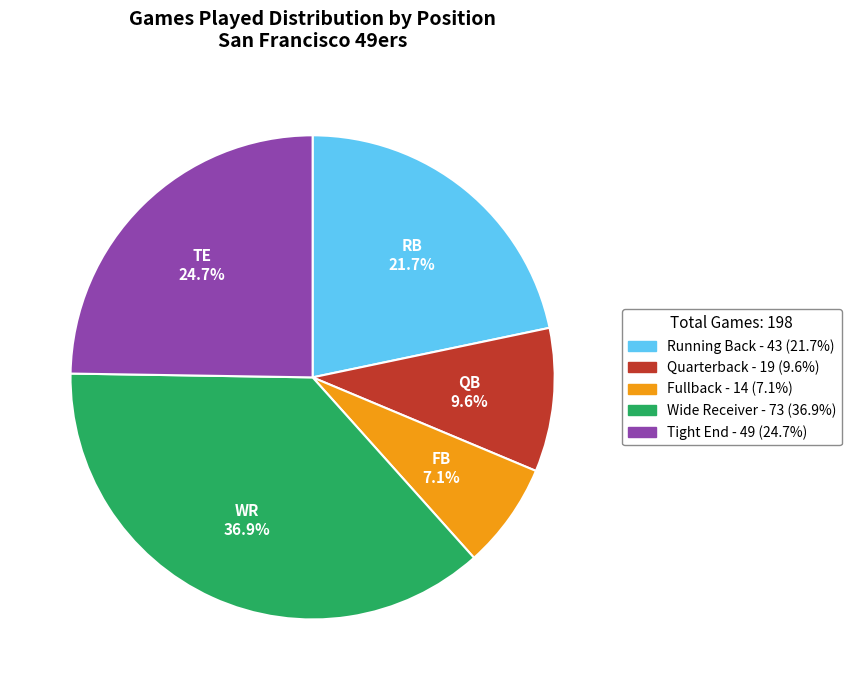

Count the number of slices in the pie.

5